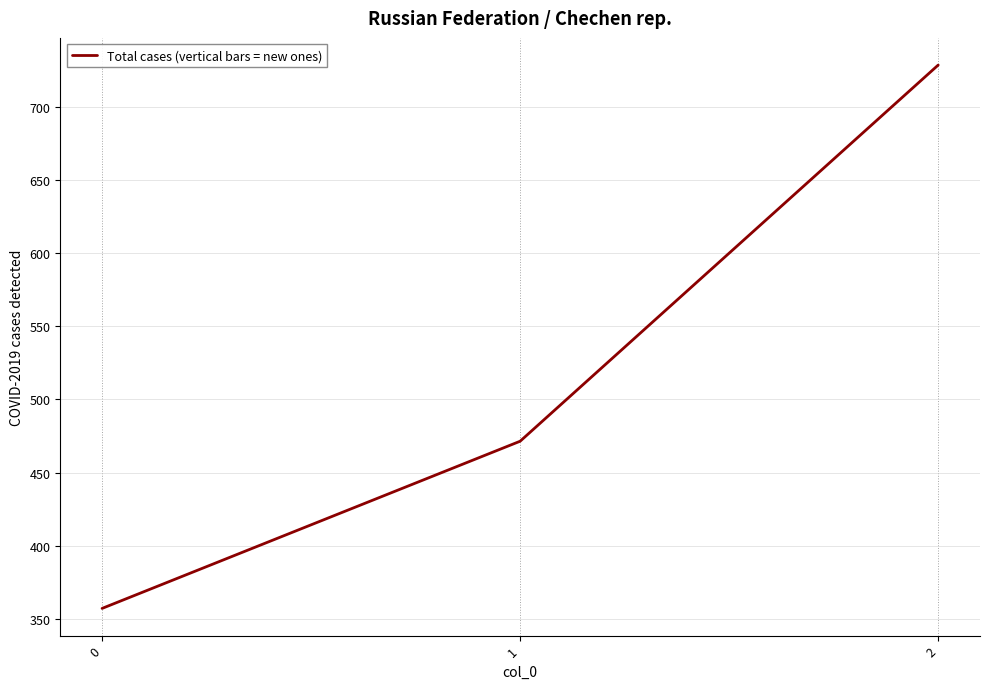

The value at 1 is 471.4. True or false?

True